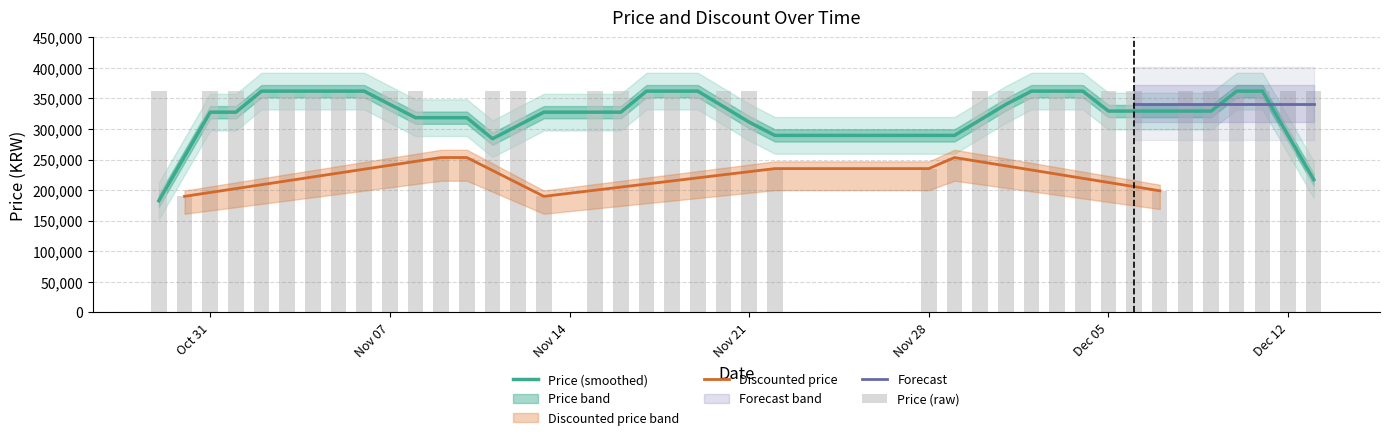

What is the maximum value shown in the chart?

362000